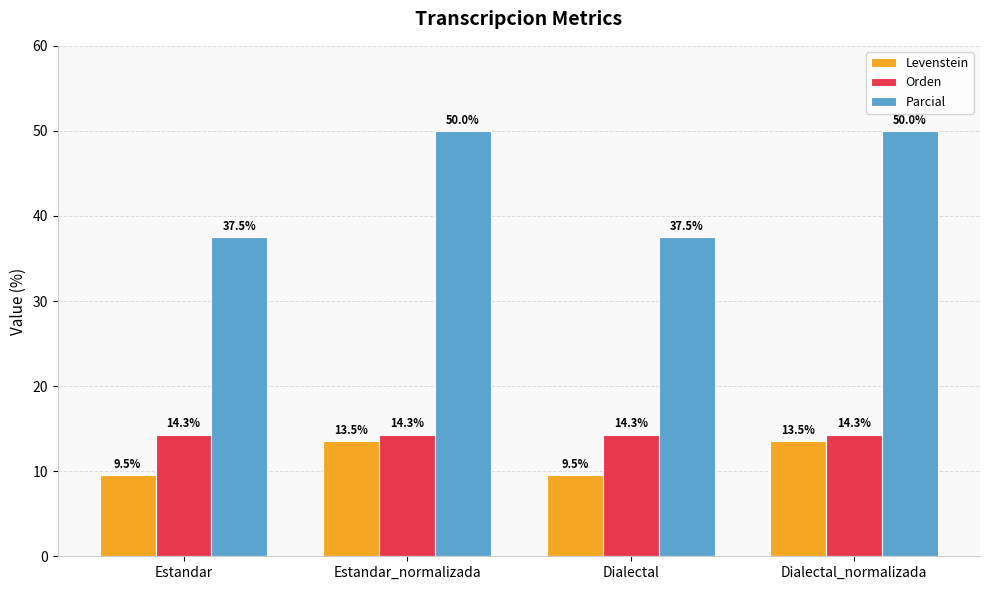

What are all the series names shown in the legend?

Levenstein, Orden, Parcial